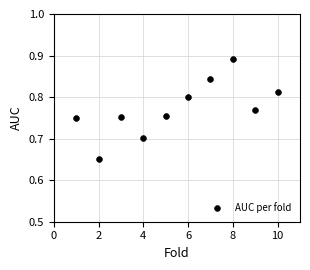

What is the range of X values (max minus min)?

9.0